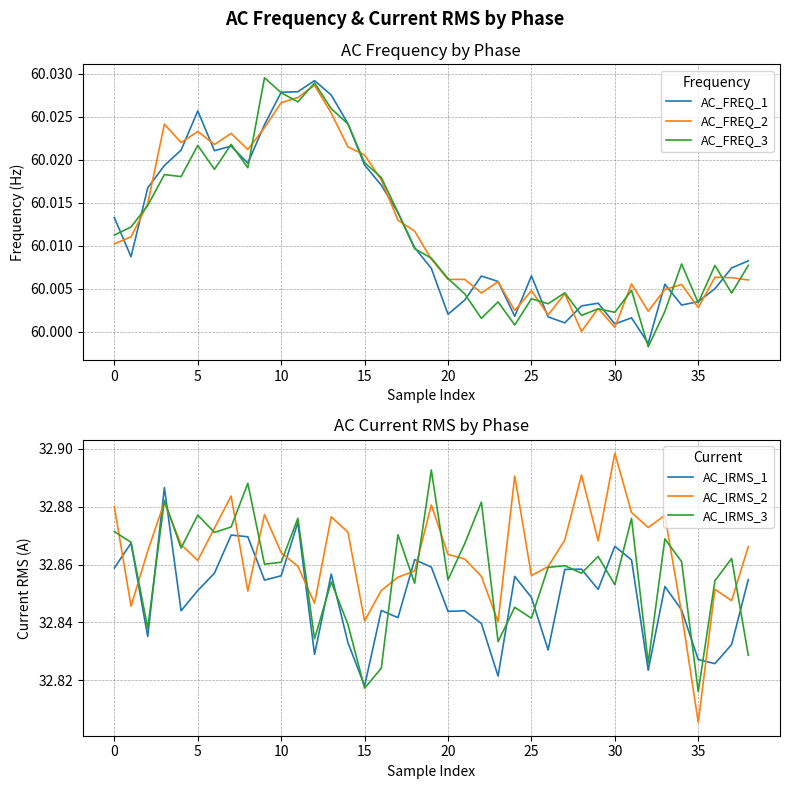

What is the label of the 3rd point from the right?

36